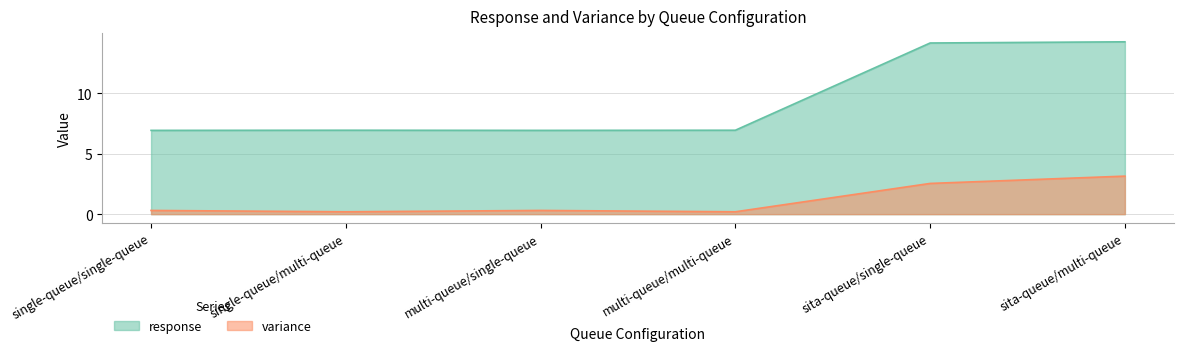

What position from the left is sita-queue/multi-queue?

6